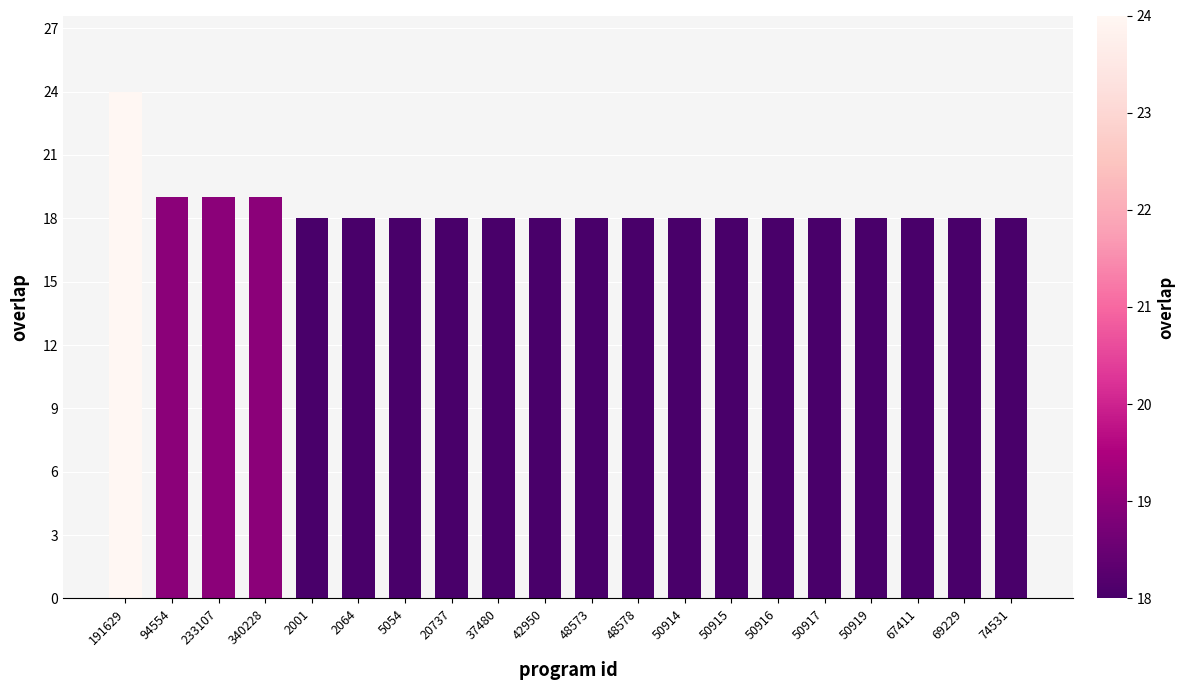

What is the greatest value displayed?

24